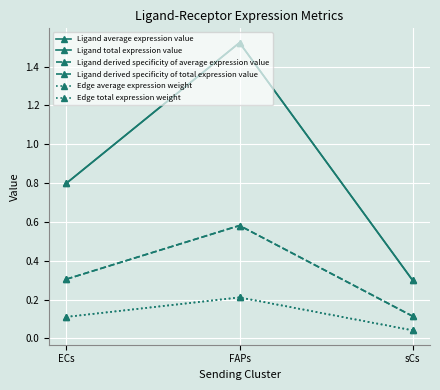

Is it true that Ligand total expression value equals 2.4 at FAPs?

False